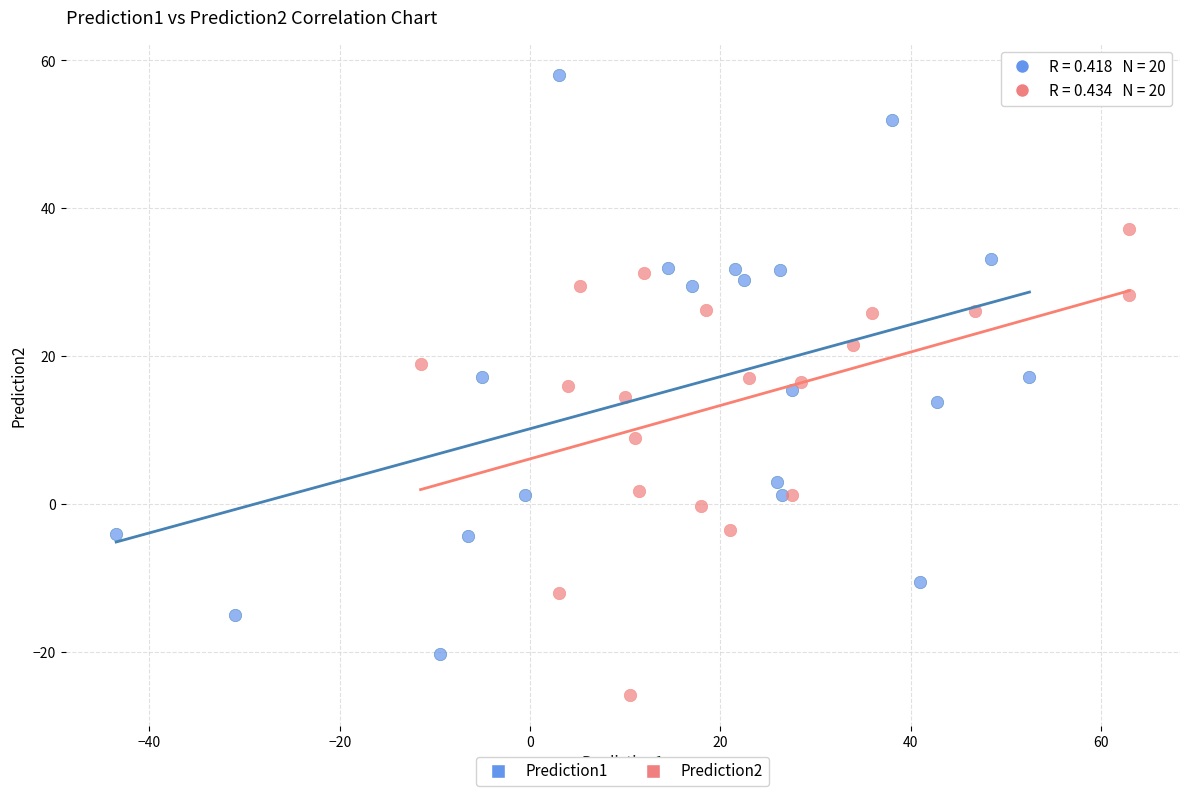

Which series contains the highest Y value?

Prediction1